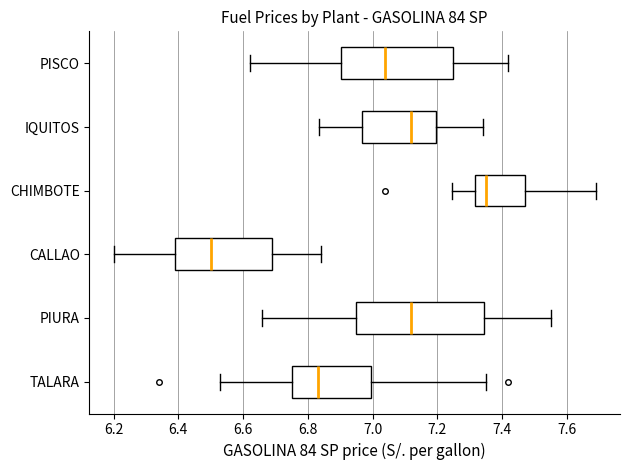

Reading bottom to top, read every box against the x-axis: the position of its median line, the range the box covers, and the ends of its whiskers. The values are not printed on the chart, so give them approximately, as read against the axis.

TALARA: median 6.84, box 6.76 to 7.00, whiskers 6.54 to 7.36
PIURA: median 7.12, box 6.96 to 7.34, whiskers 6.66 to 7.56
CALLAO: median 6.50, box 6.40 to 6.70, whiskers 6.20 to 6.84
CHIMBOTE: median 7.36, box 7.32 to 7.48, whiskers 7.24 to 7.70
IQUITOS: median 7.12, box 6.96 to 7.20, whiskers 6.84 to 7.34
PISCO: median 7.04, box 6.90 to 7.26, whiskers 6.62 to 7.42